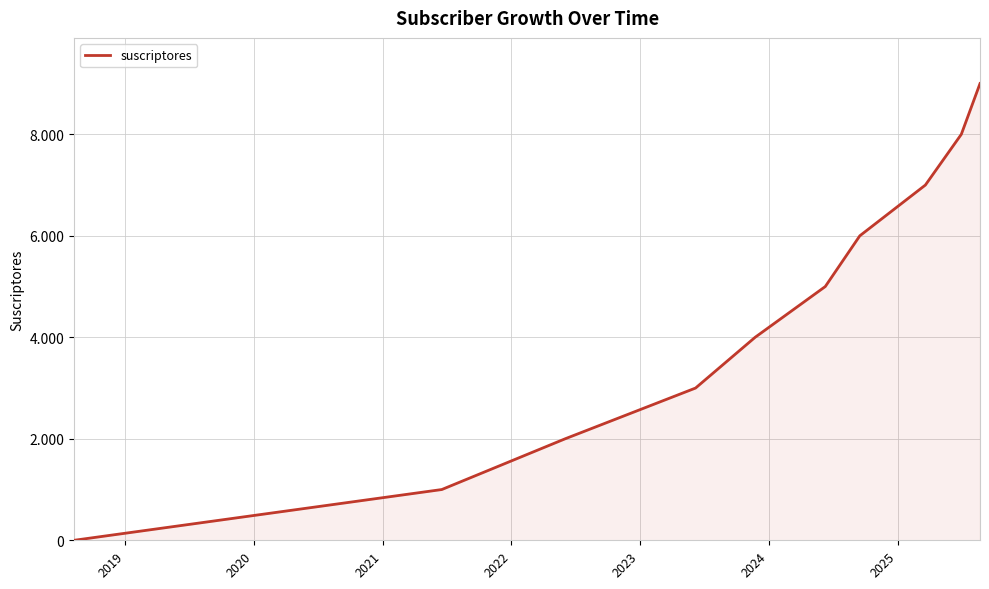

True or false: there are more than 0 points higher than both neighbors.

False